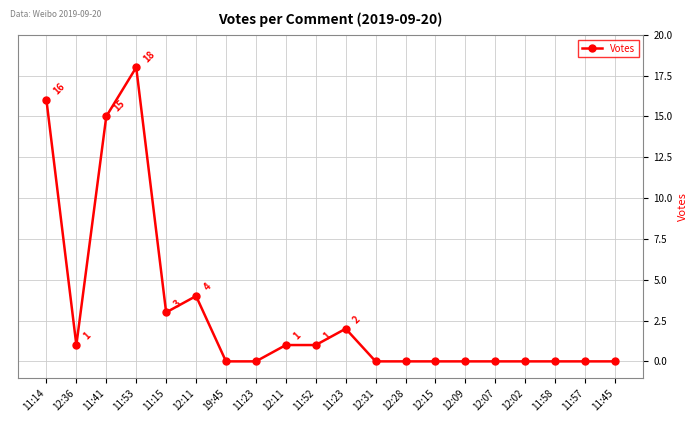

How many lines are shown in the chart?

1